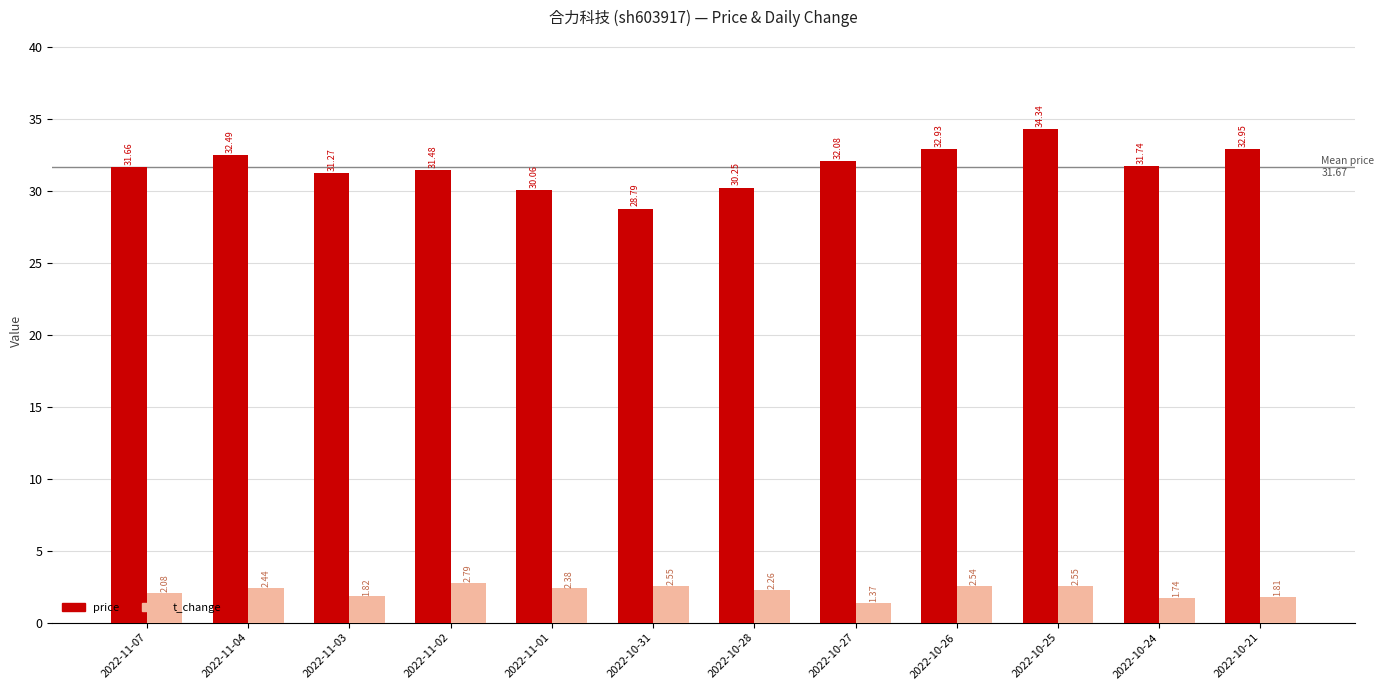

At how many categories does at least one series exceed 7?

12